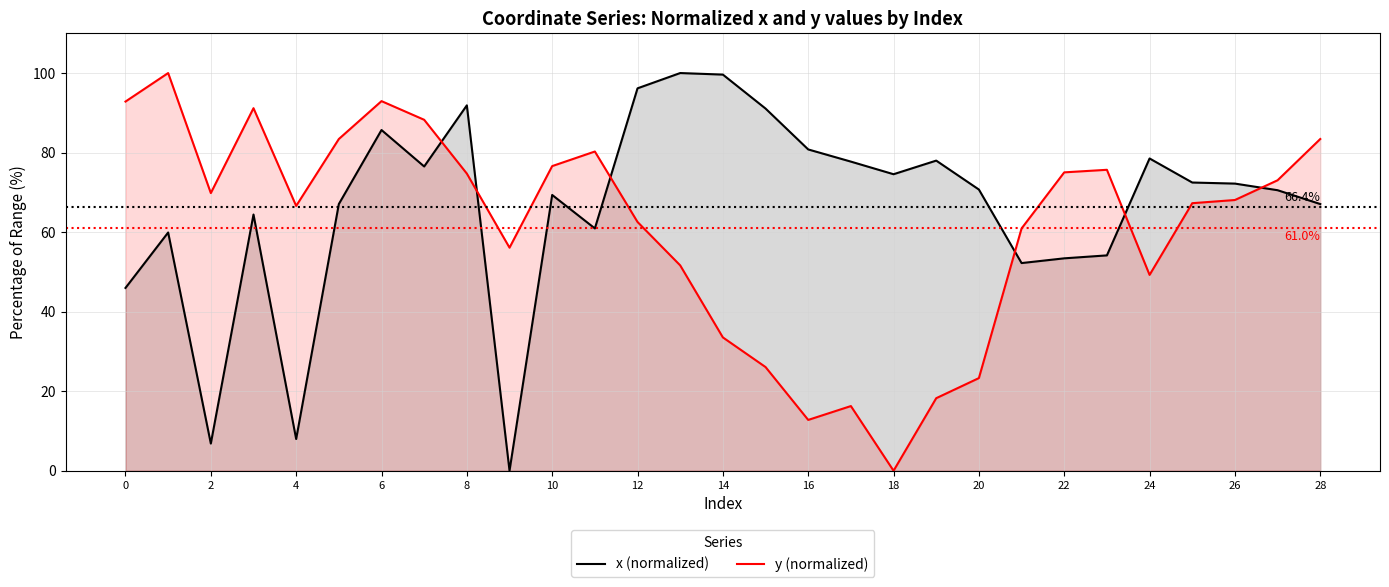

How many series are shown in this chart?

2